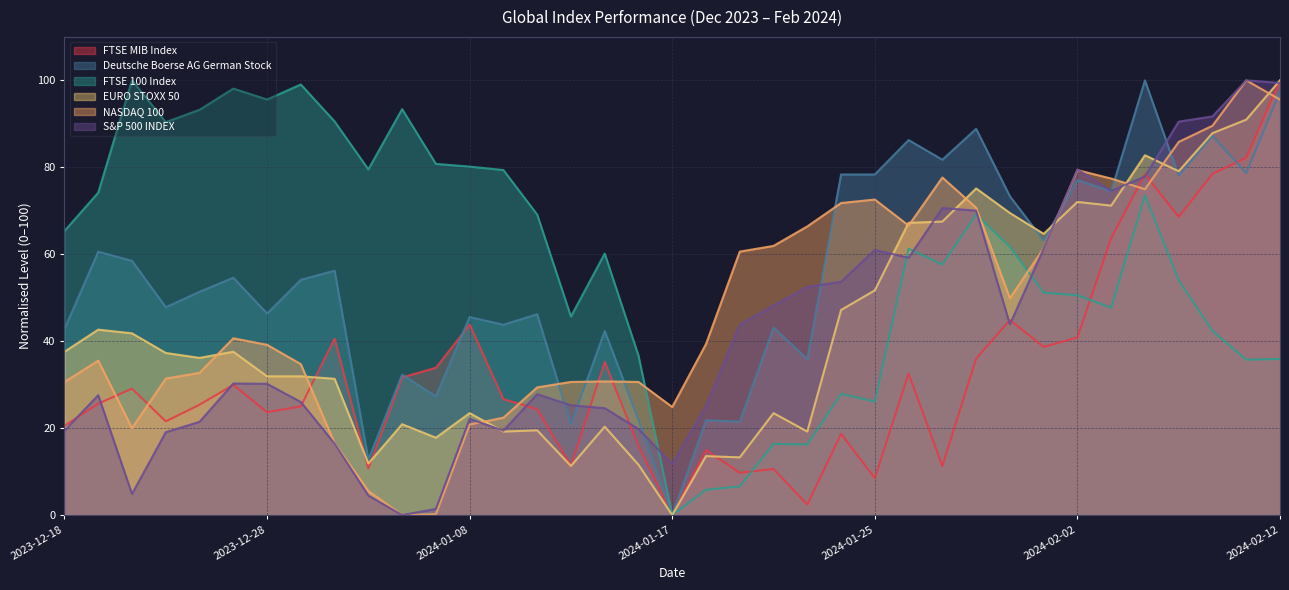

How many lines are shown in the chart?

6